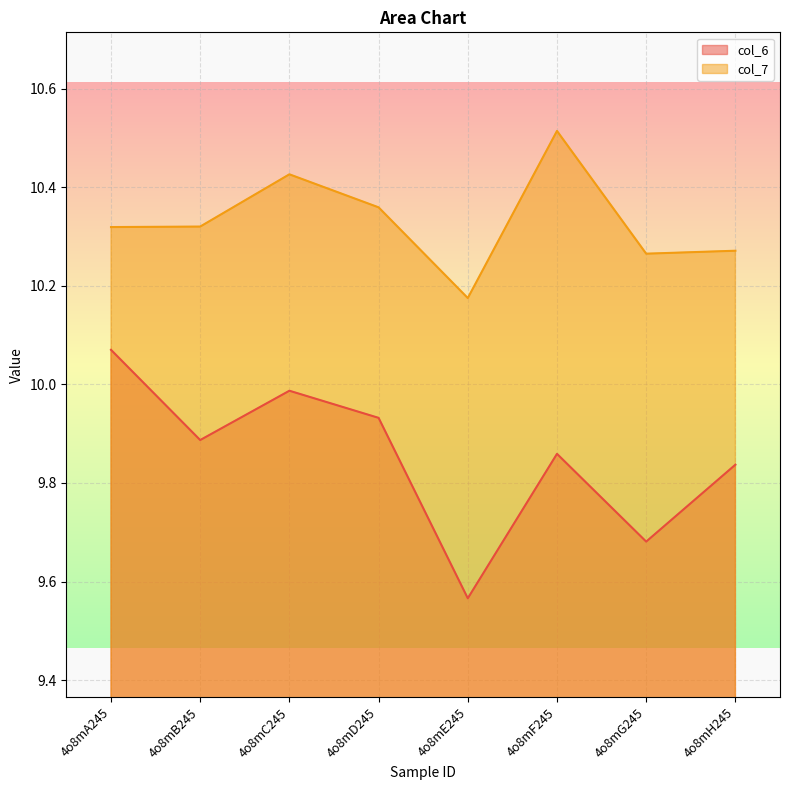

True or false: col_7 has a value of 10.3 at 4o8mB245.

True